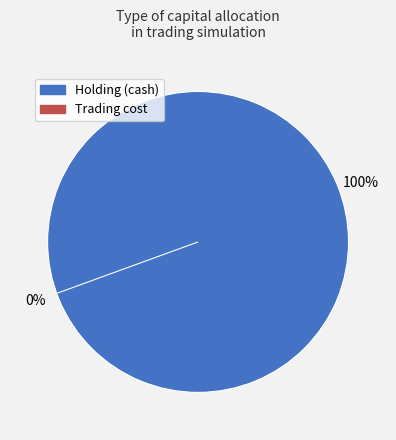

Does trading_cost represent more than half of the total?

No